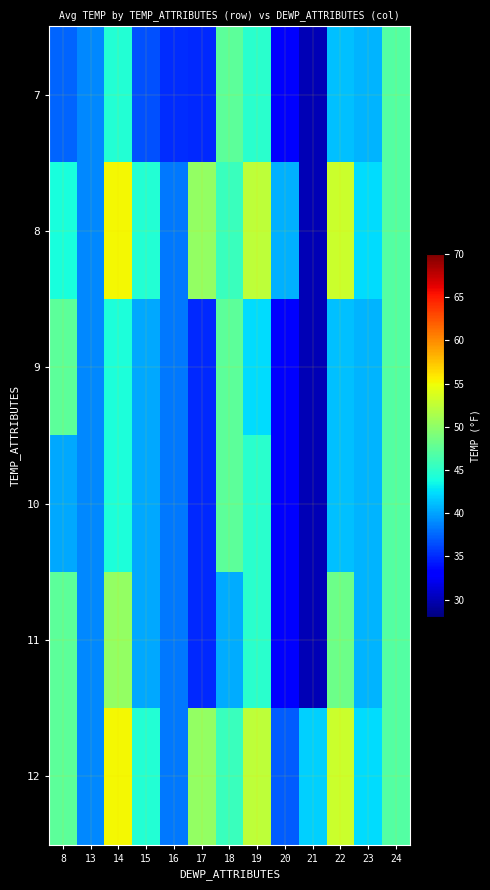

Which label corresponds to the smallest value in the chart?

21